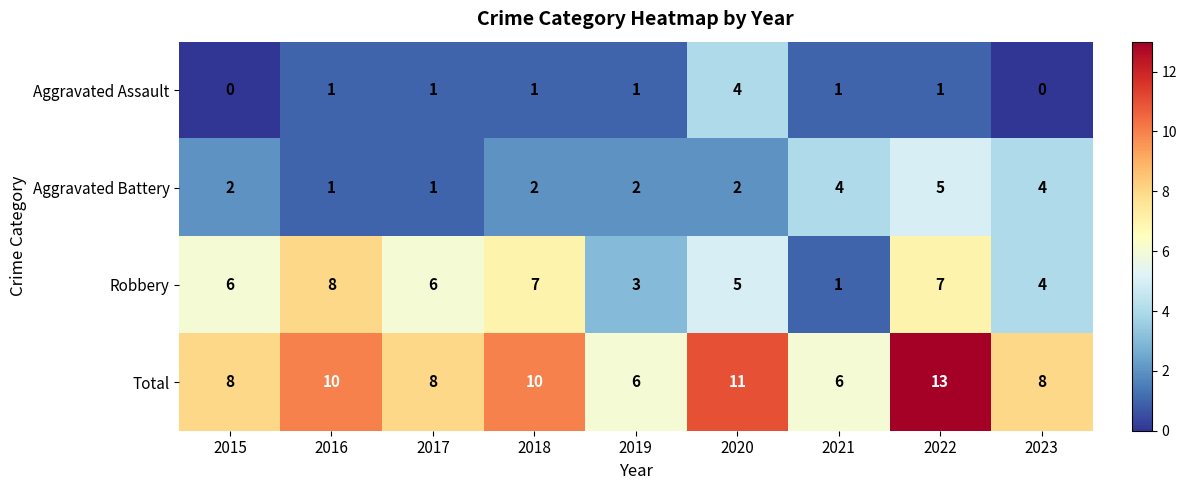

How many categories are shown in the chart?

9